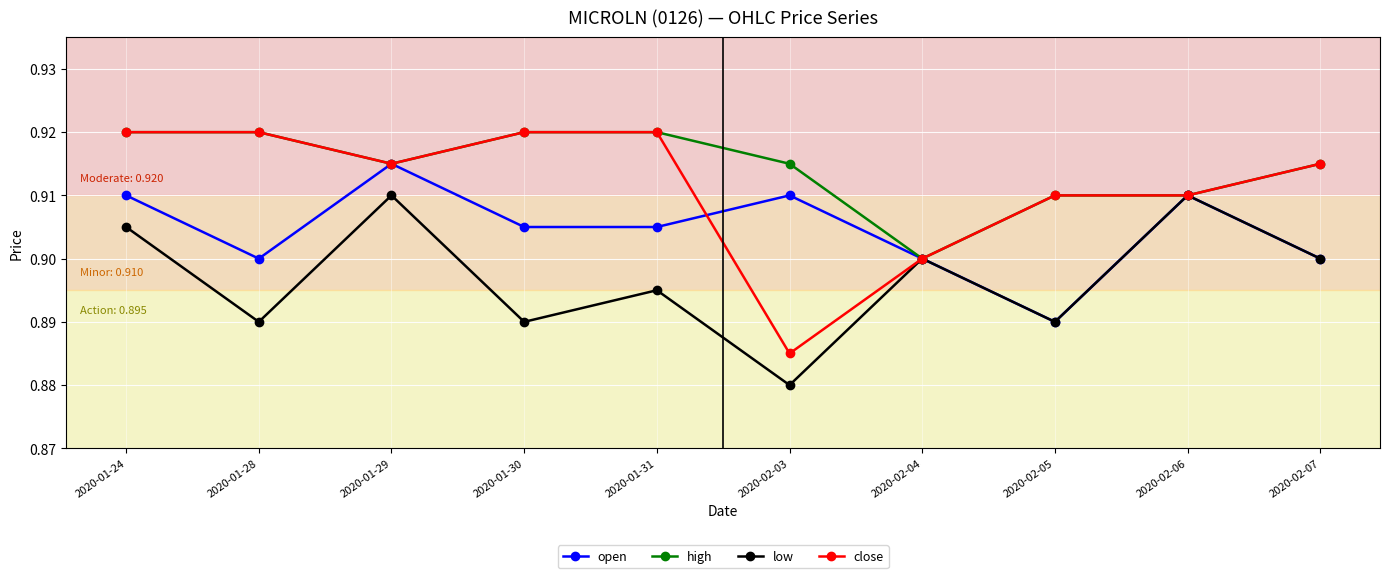

What is the total value across all series at 2020-02-07?

3.6